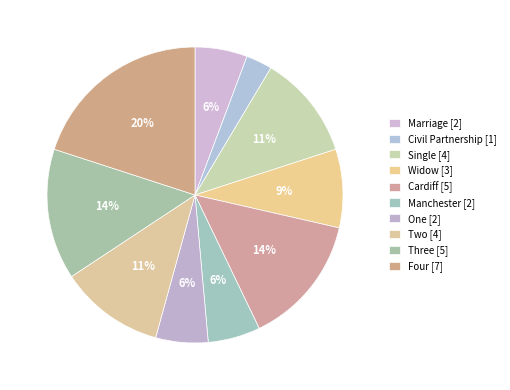

Does Cardiff account for over 50% of the chart?

No